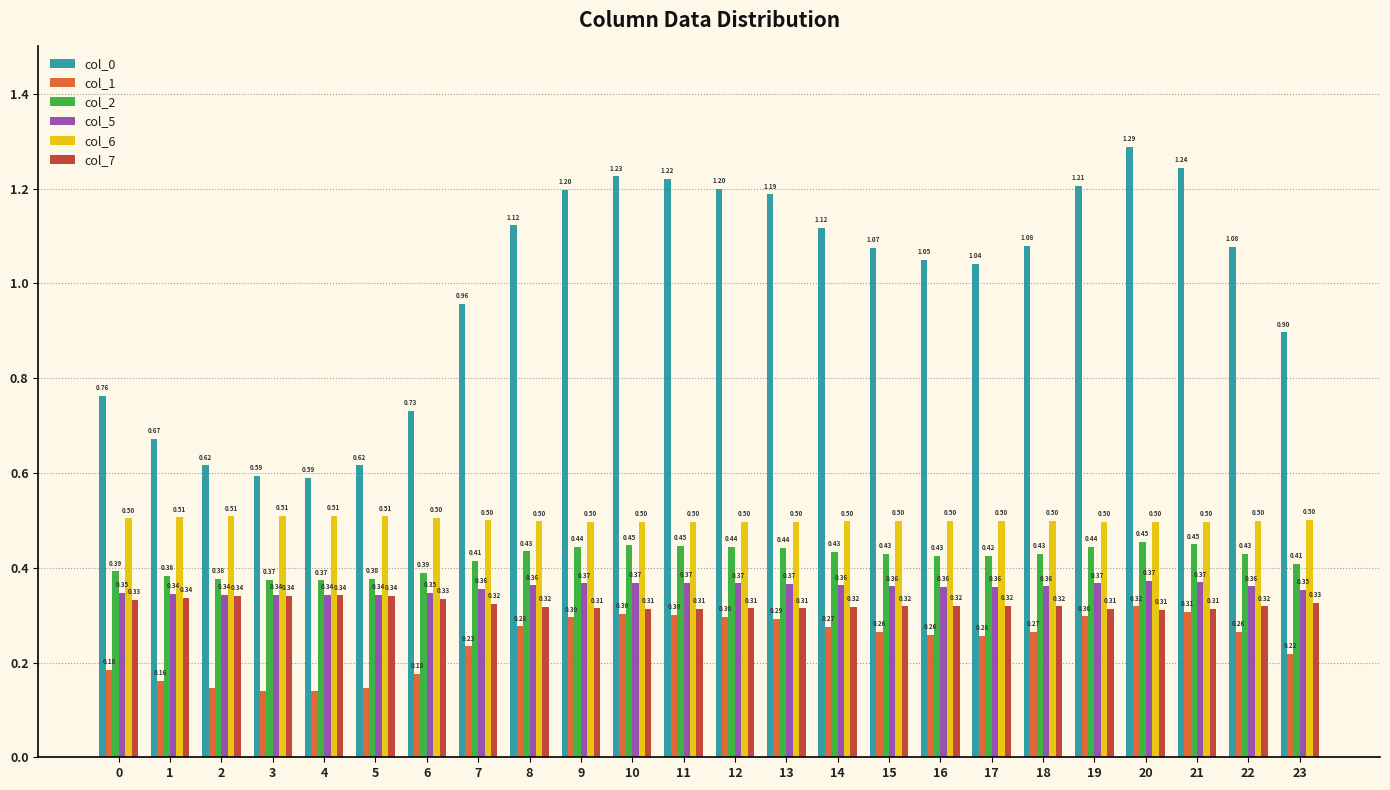

The value of col_1 at 18 is 0.3. True or false?

True